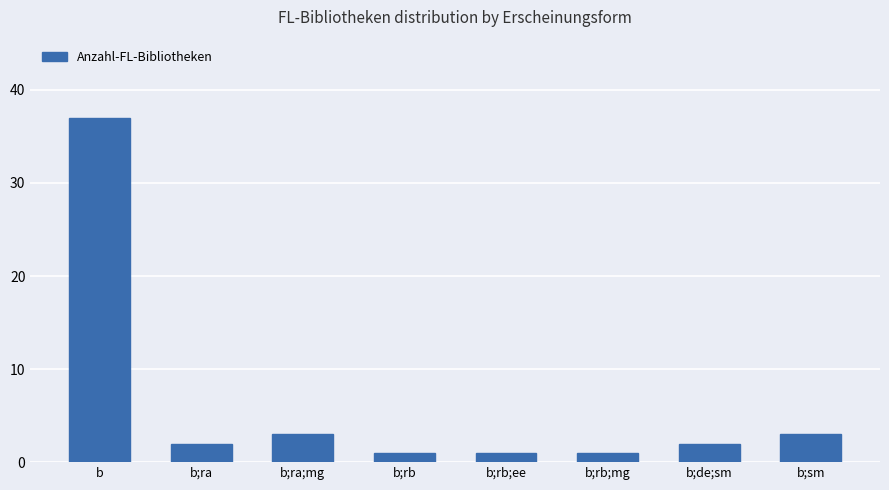

Between b;rb;mg and b;de;sm, which is larger?

b;de;sm